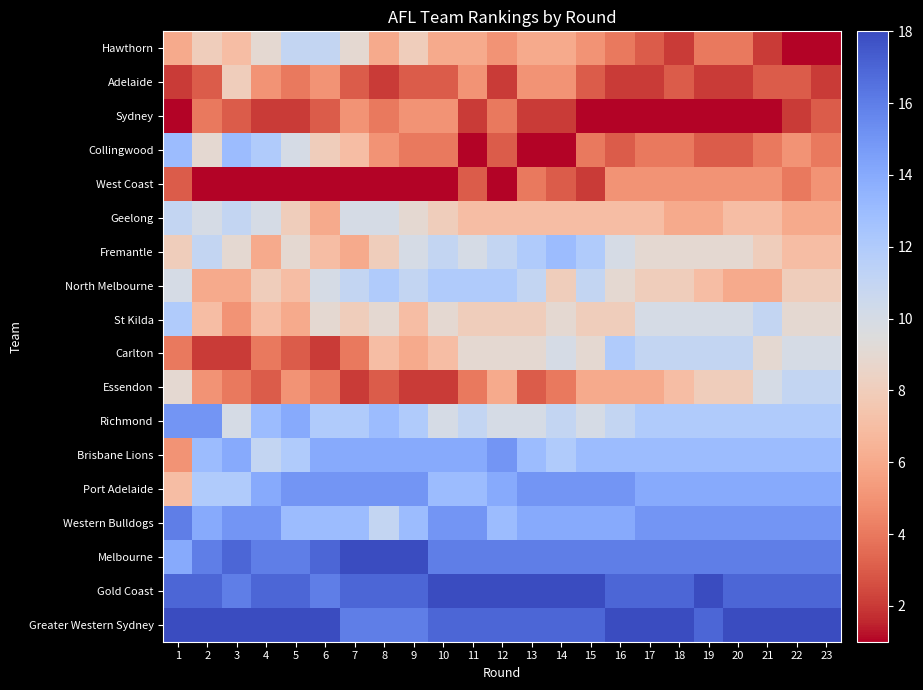

List the series in order of their peak value, lowest first.

Sydney, West Coast, Adelaide, Hawthorn, Geelong, Essendon, North Melbourne, St Kilda, Carlton, Collingwood, Fremantle, Richmond, Brisbane Lions, Port Adelaide, Western Bulldogs, Melbourne, Gold Coast, Greater Western Sydney